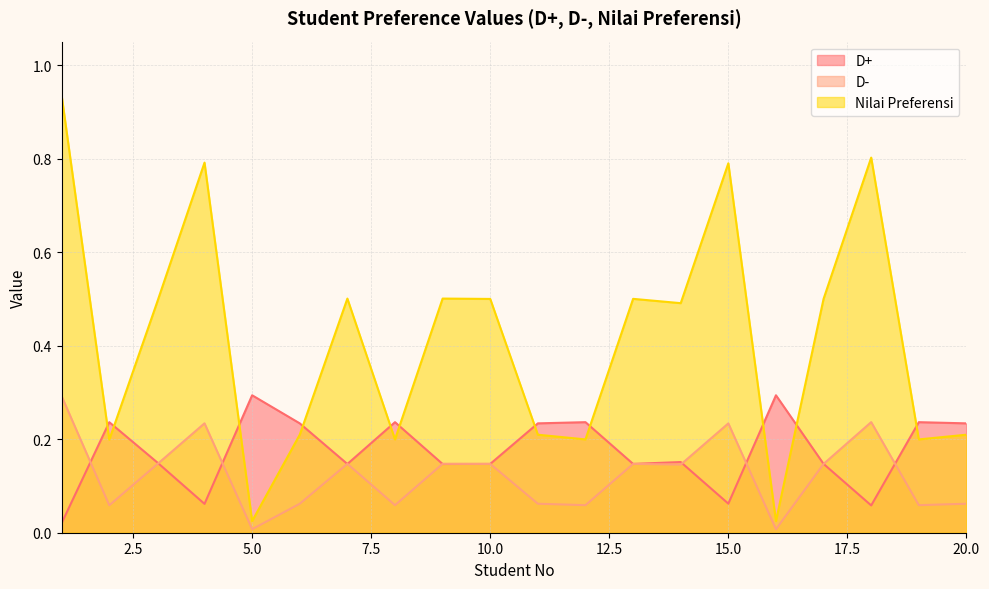

Reading left to right, transcribe all the data shown in this chart.

D+: 1=0.0	2=0.2	3=0.2	4=0.1	5=0.3	6=0.2	7=0.1	8=0.2	9=0.1	10=0.1	11=0.2	12=0.2	13=0.1	14=0.2	15=0.1	16=0.3	17=0.1	18=0.1	19=0.2	20=0.2
D-: 1=0.3	2=0.1	3=0.1	4=0.2	5=0.0	6=0.1	7=0.1	8=0.1	9=0.1	10=0.1	11=0.1	12=0.1	13=0.1	14=0.1	15=0.2	16=0.0	17=0.1	18=0.2	19=0.1	20=0.1
Nilai Preferensi: 1=0.9	2=0.2	3=0.5	4=0.8	5=0.0	6=0.2	7=0.5	8=0.2	9=0.5	10=0.5	11=0.2	12=0.2	13=0.5	14=0.5	15=0.8	16=0.0	17=0.5	18=0.8	19=0.2	20=0.2